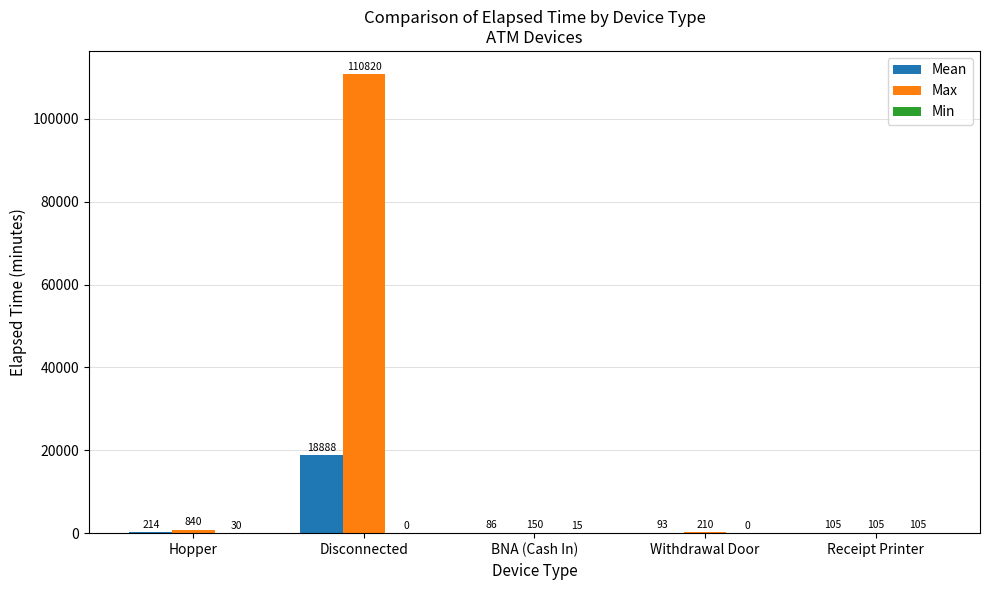

At which category does the chart reach its peak across all series?

Disconnected